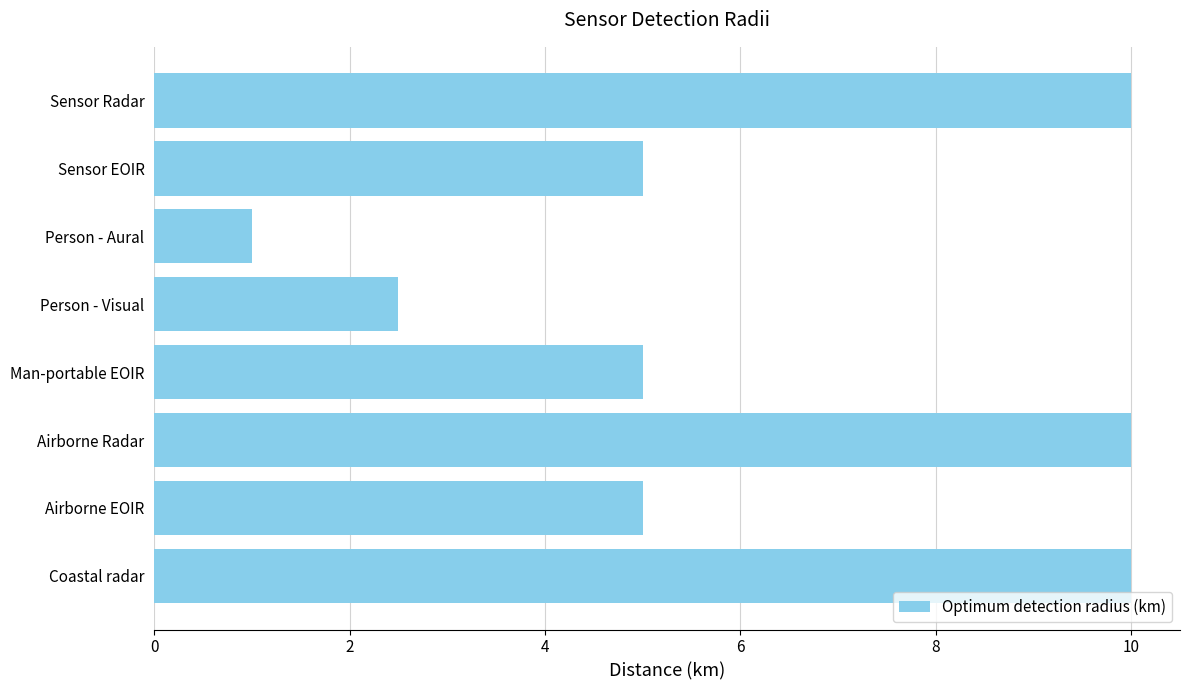

What is the approximate value at Sensor Radar?

10.0